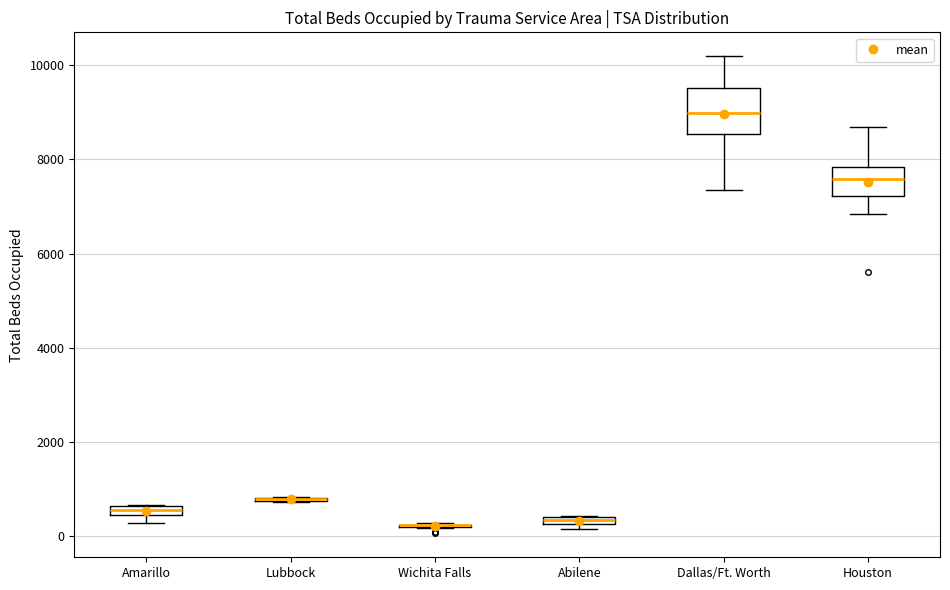

Which box is the tallest, from its lower edge to its upper edge?

Dallas/Ft. Worth